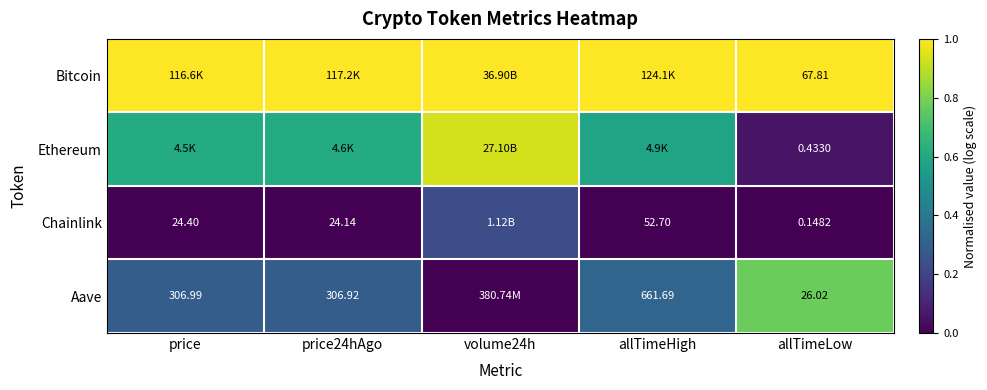

Is the value of Bitcoin at allTimeLow greater than the value of Aave at price?

No